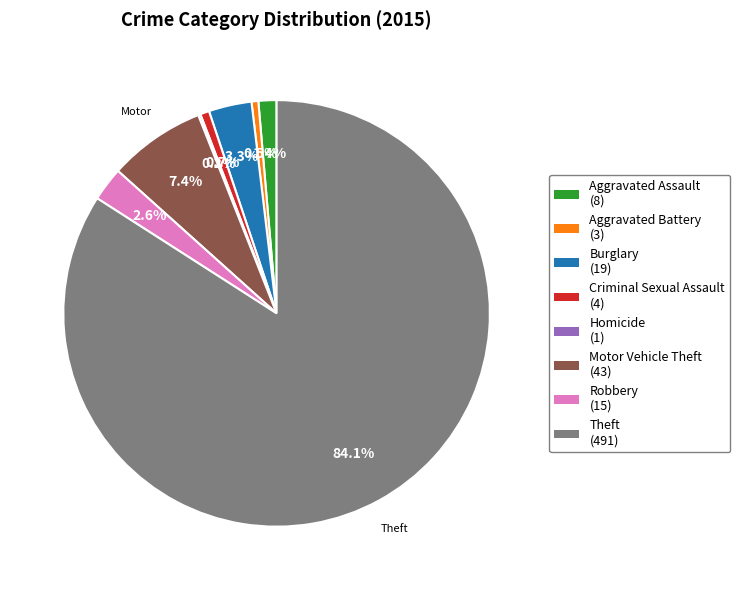

What is the total percentage of Motor Vehicle Theft and Aggravated Battery?

7.9%